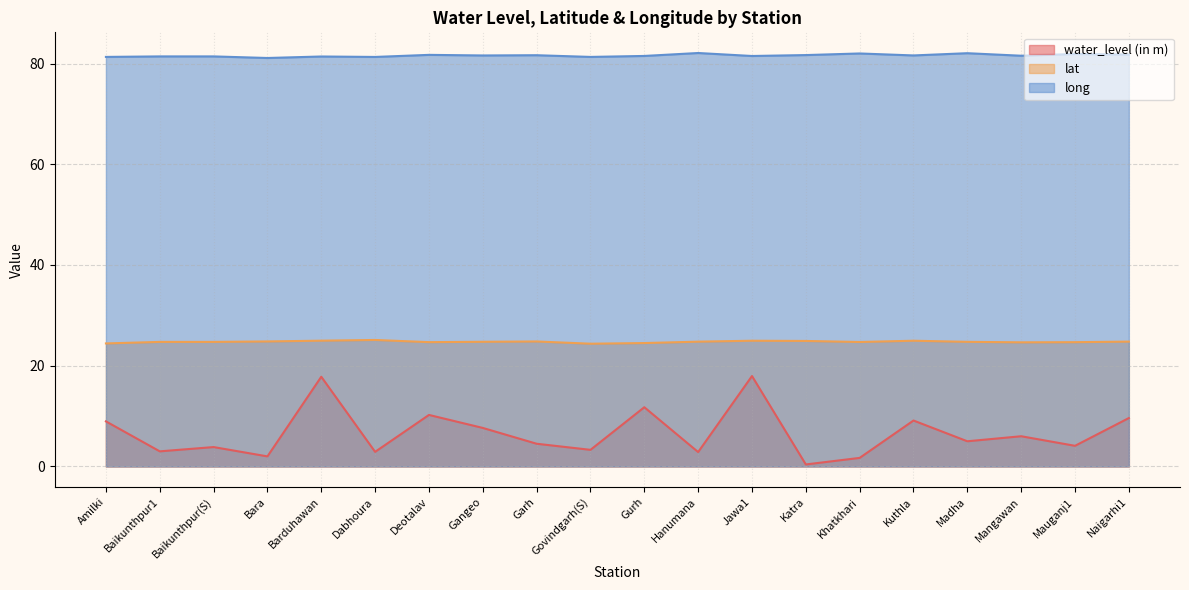

True or false: long has a value of 41.5 at Kuthla.

False